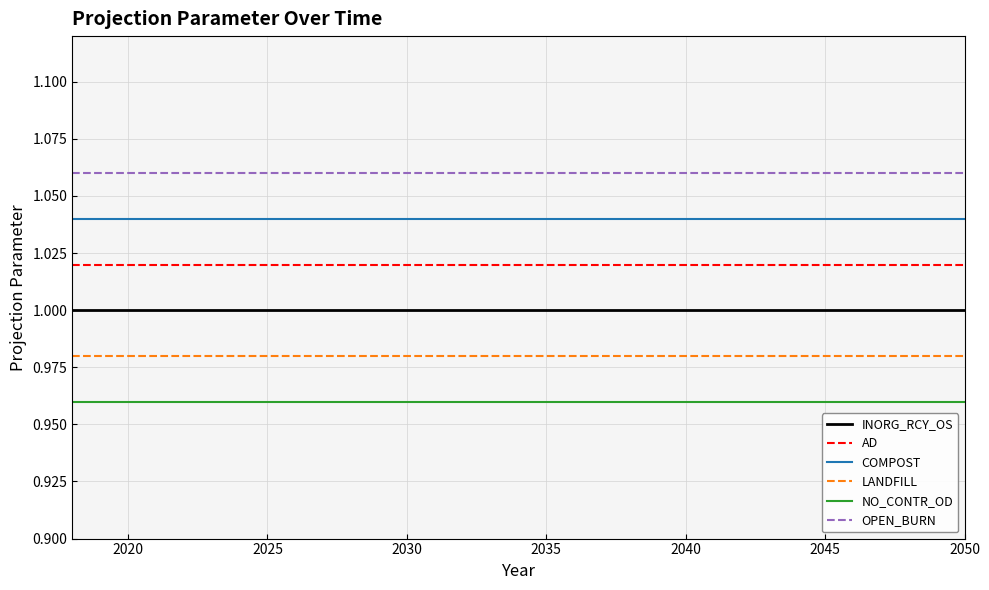

True or false: NO_CONTR_OD and COMPOST intersect in this chart.

False